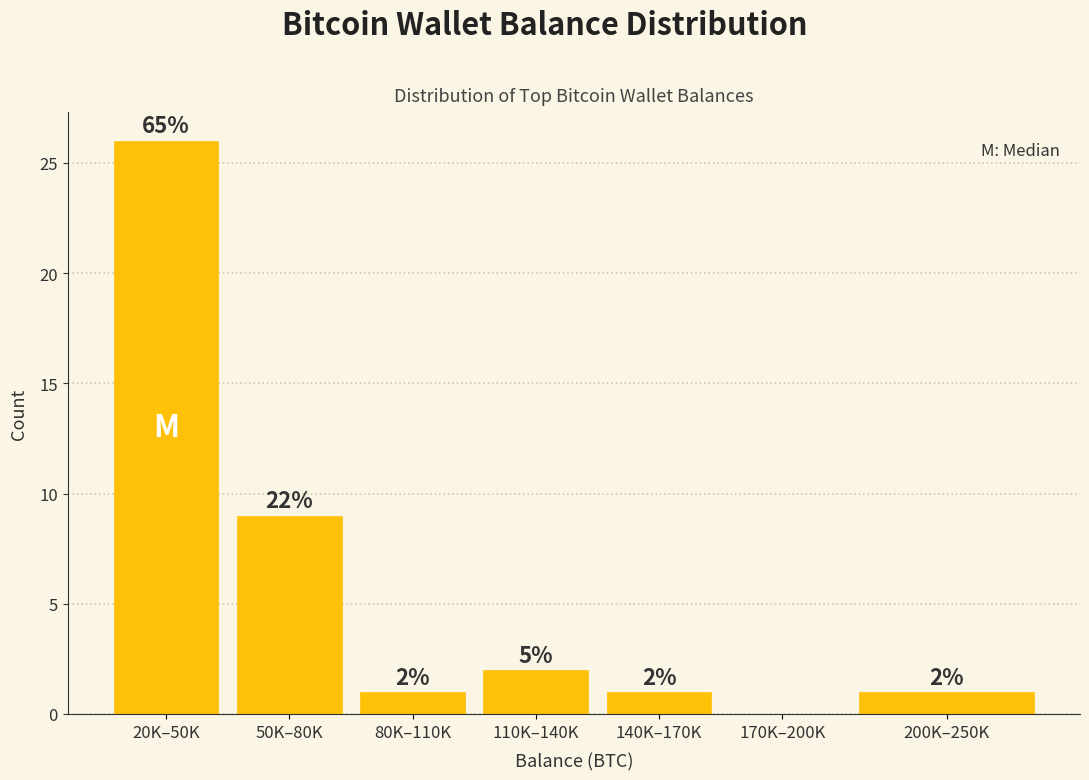

Reading left to right, extract all data points from this chart.

20K–50K=26	50K–80K=9	80K–110K=1	110K–140K=2	140K–170K=1	170K–200K=0	200K–250K=1